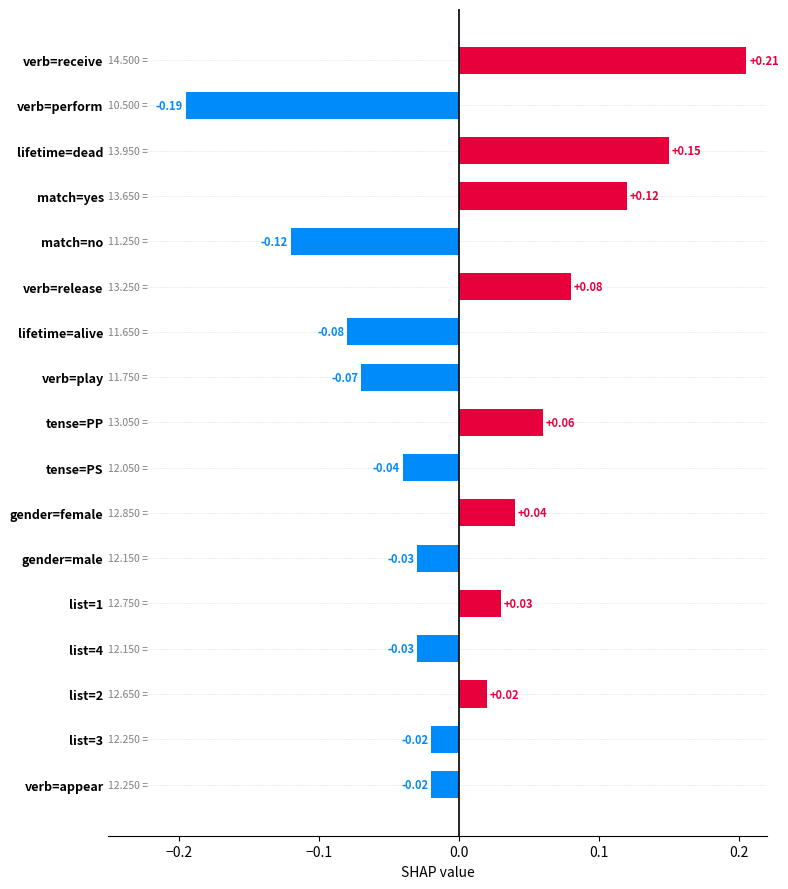

What is the change in value from verb=perform to list=4?

+0.2